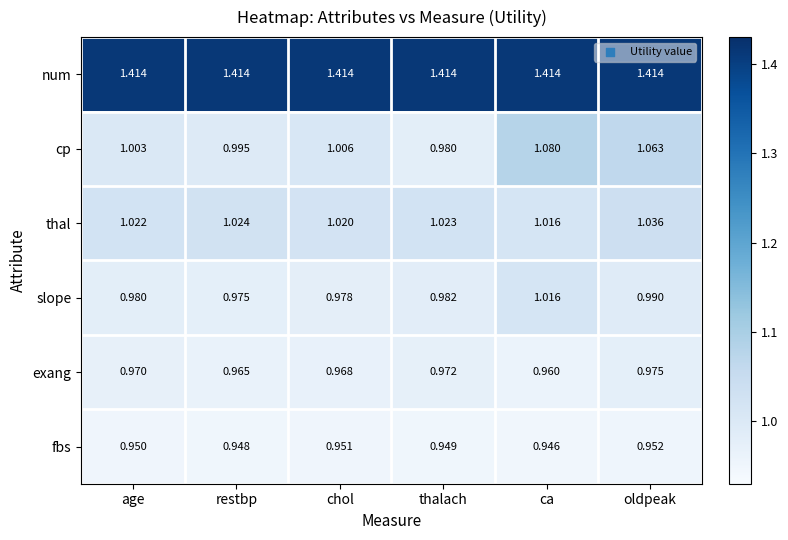

Which series changed the most between restbp and ca?

cp